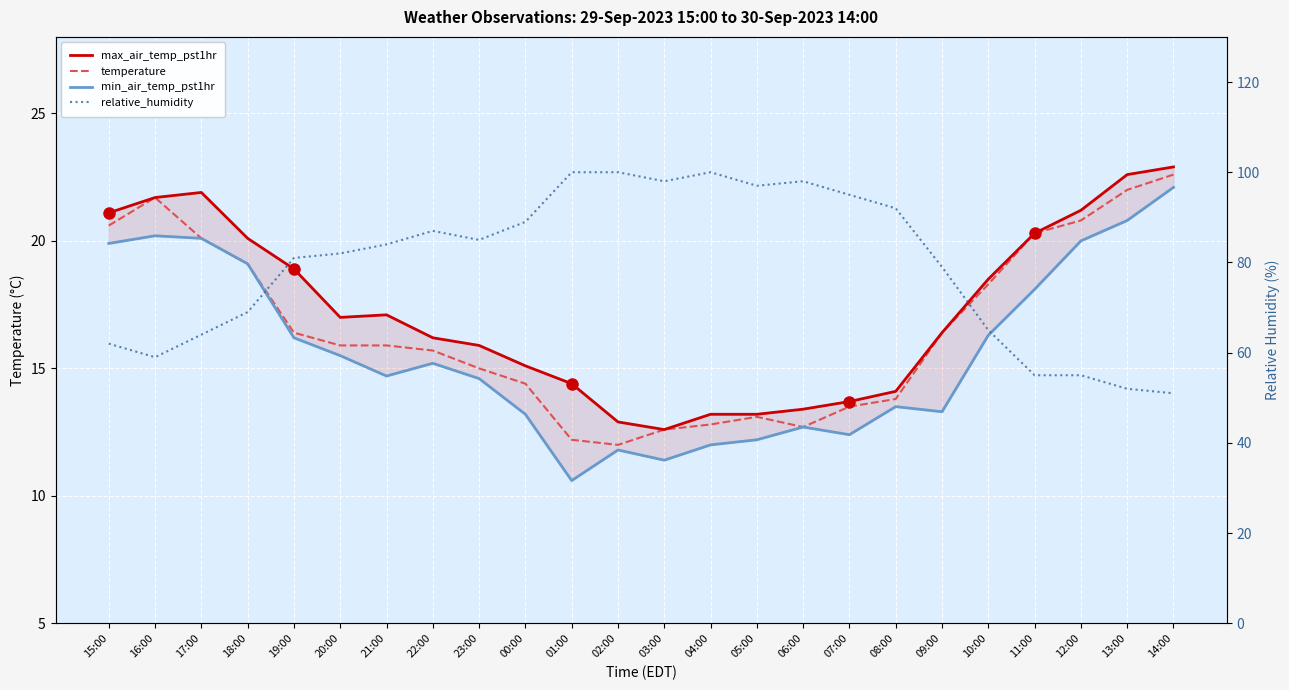

Is it true that max_air_temp_pst1hr equals 13.2 at 04:00?

True